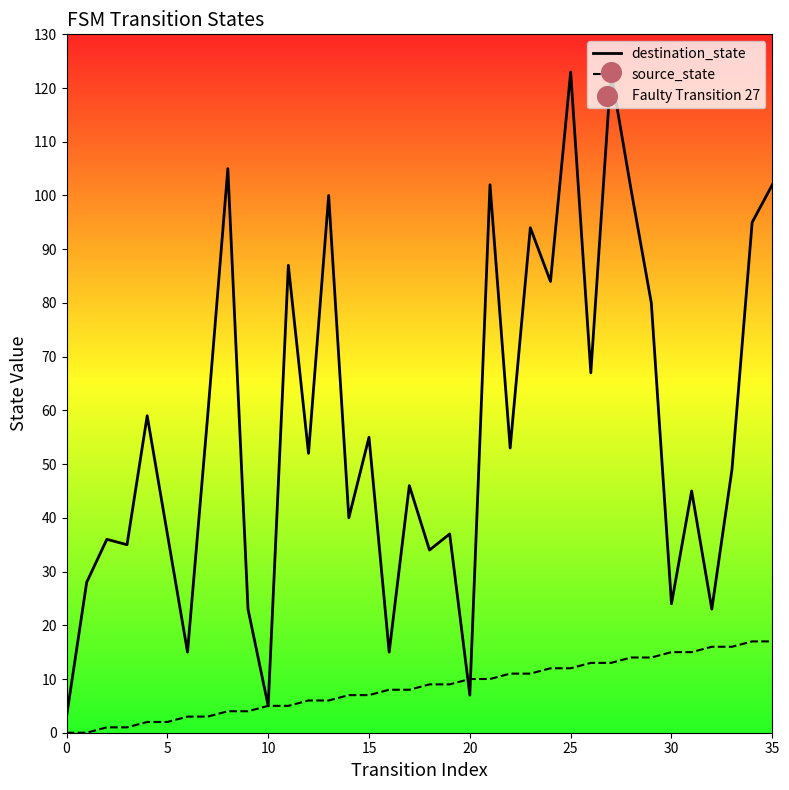

Is the value of destination_state at 0 greater than the value of source_state at 25?

No